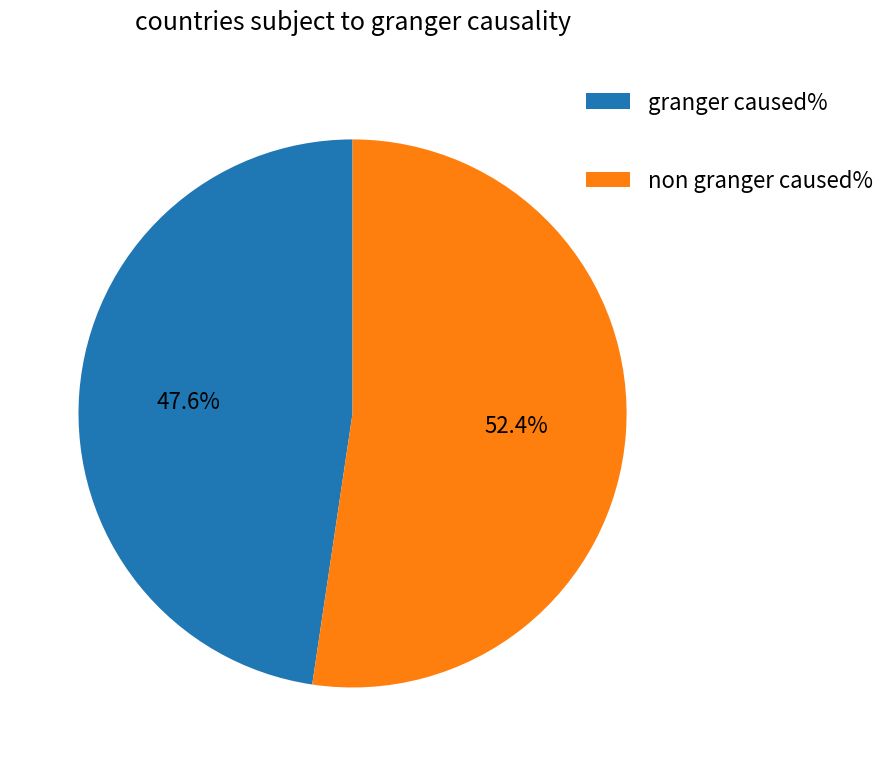

Combined, do non granger caused% and granger caused% account for over 50%?

Yes